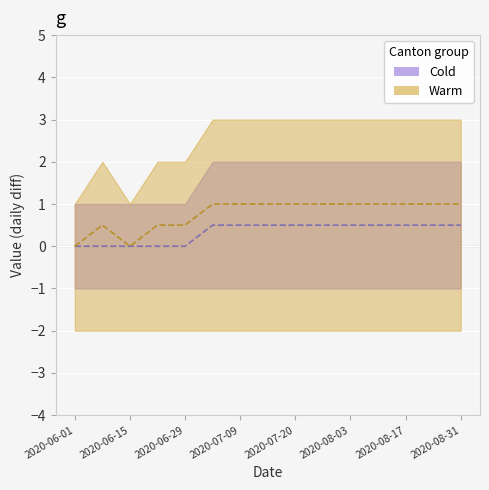

The value of GE at 2020-08-17 is 3. True or false?

False